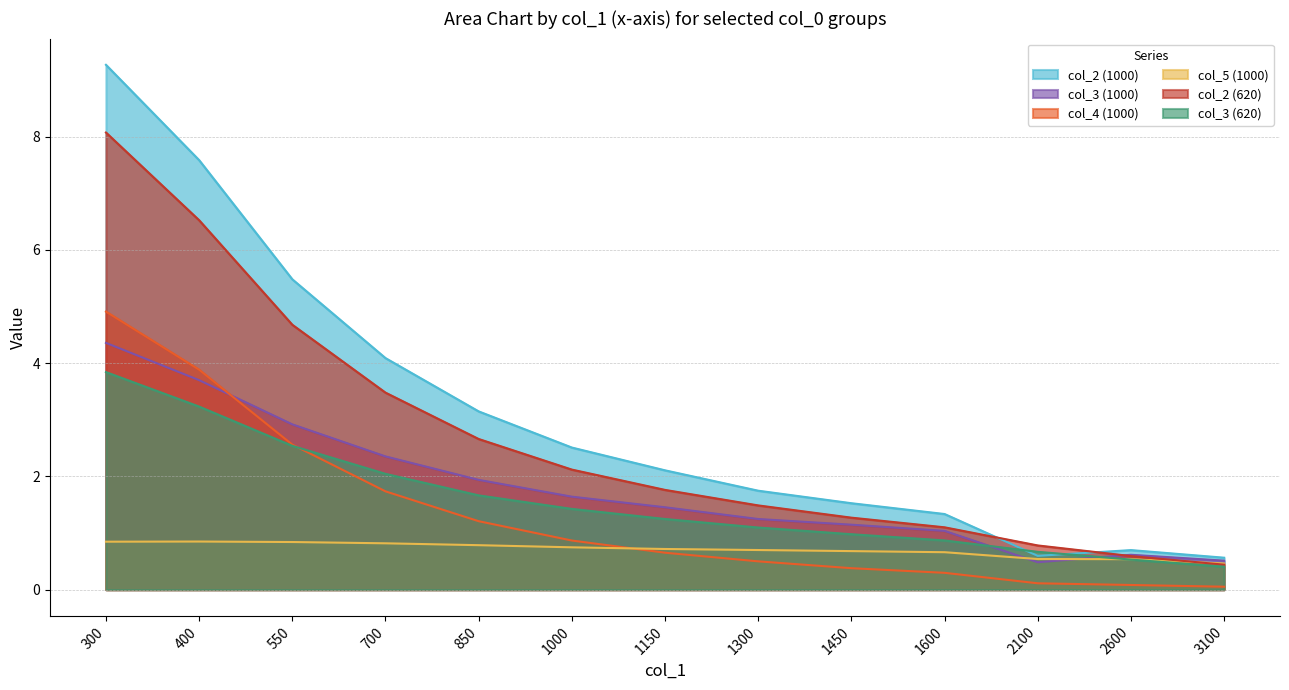

How many lines are shown in the chart?

6